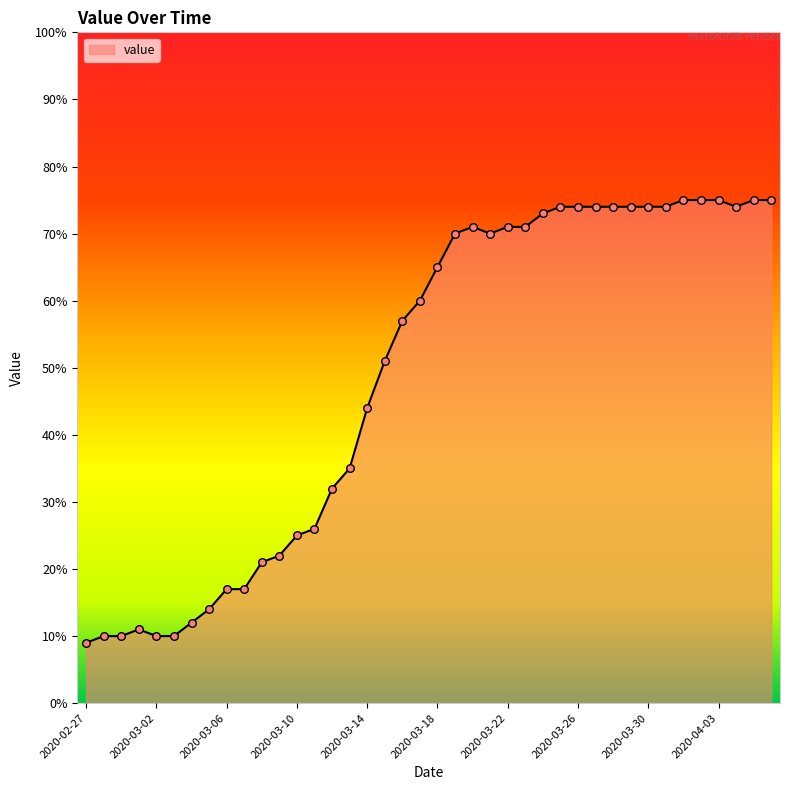

What is the minimum value shown in the chart?

9